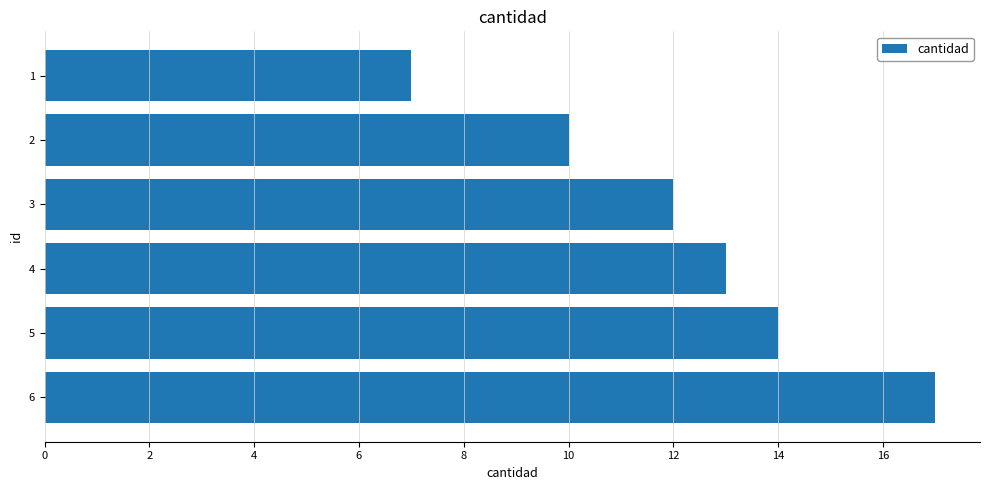

How many bars are there in total?

6